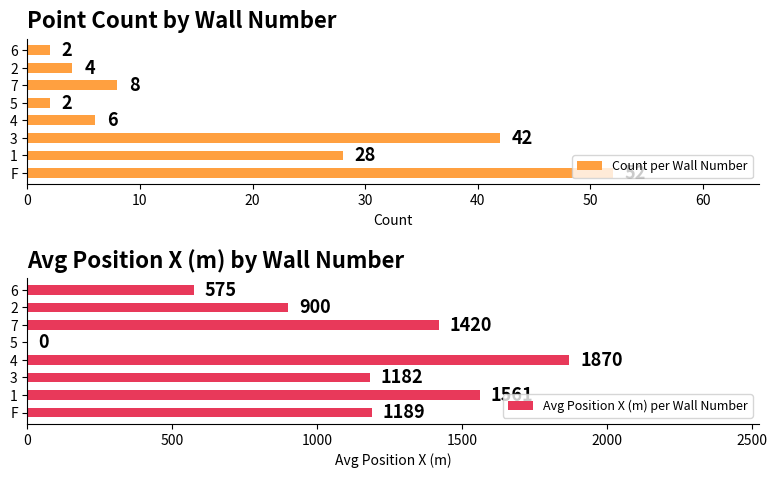

True or false: Avg Position X (m) per Wall Number has a value of 1189 at F.

True